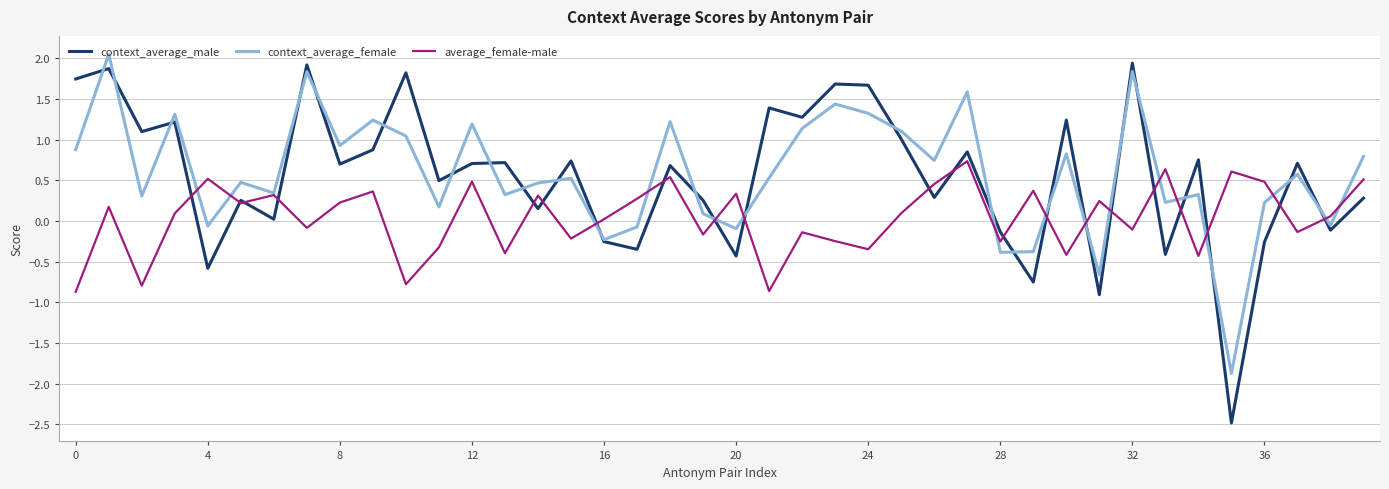

How many values in the context_average_male series are below 0?

11